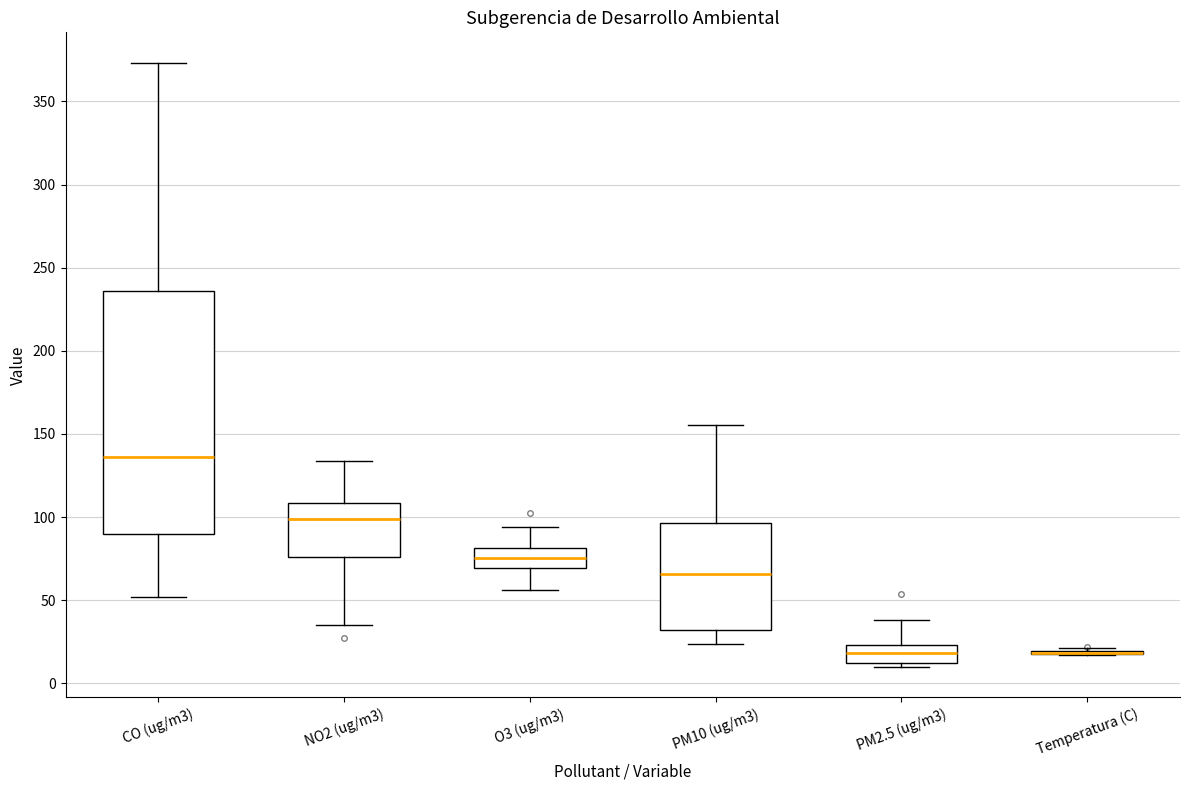

Reading left to right, transcribe this box plot: for each box, give where its median line is, the range the box spans, and where its two whiskers end, as read against the y-axis. The values are not printed on the chart, so give them approximately, as read against the axis.

CO (ug/m3): median 135, box 90 to 235, whiskers 50 to 375
NO2 (ug/m3): median 100, box 75 to 110, whiskers 35 to 135
O3 (ug/m3): median 75, box 70 to 80, whiskers 55 to 95
PM10 (ug/m3): median 65, box 30 to 95, whiskers 25 to 155
PM2.5 (ug/m3): median 20, box 10 to 25, whiskers 10 (just below the box's lower edge) to 40
Temperatura (C): box collapsed to a line at 20, whiskers 15 to 20